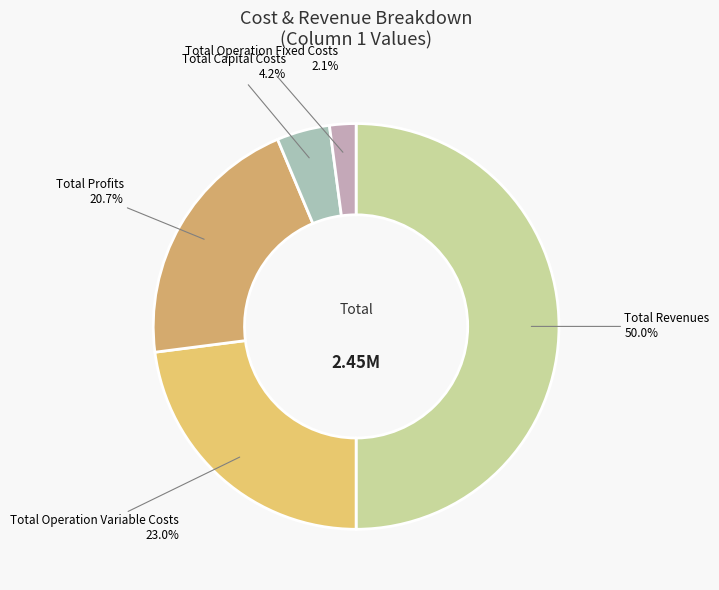

What percentage is the Total Revenues slice, to the nearest percent?

50%